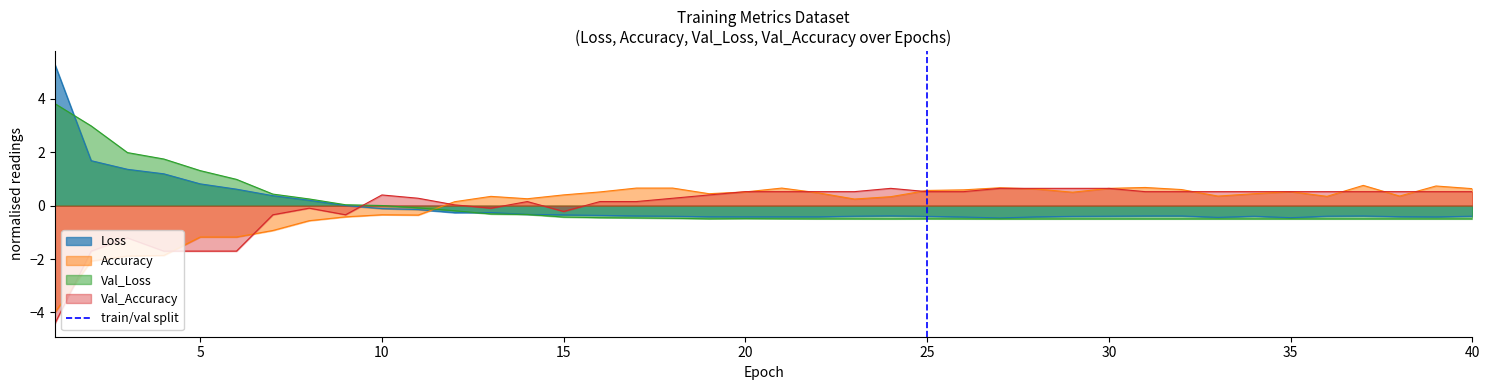

What is the maximum value for Val_Loss?

3.8